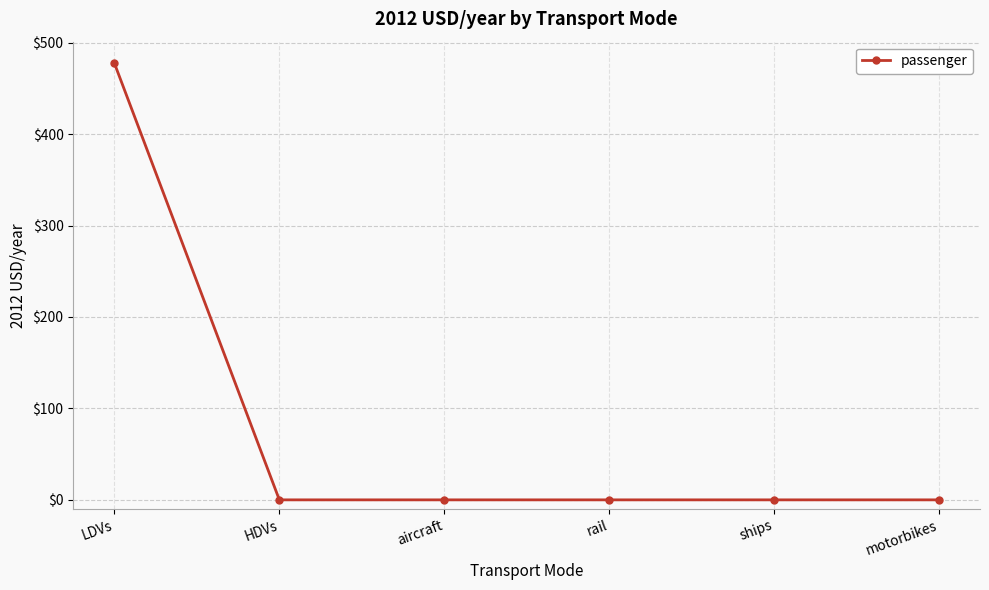

Reading left to right, extract all data points from this chart.

477.3	0.0	0.0	0.0	0.0	0.0